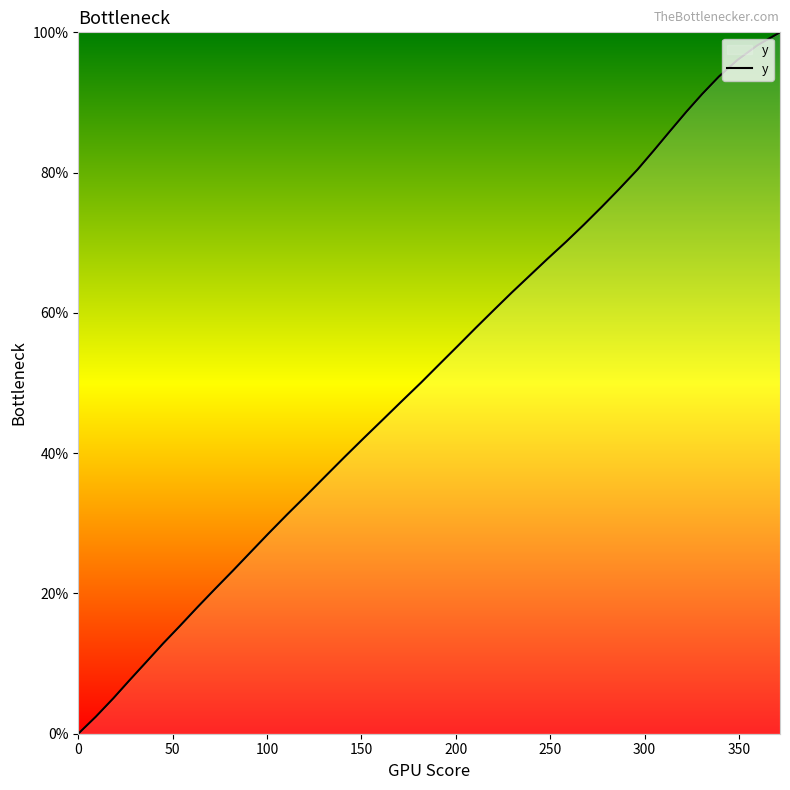

What is the maximum value shown in the chart?

100.0